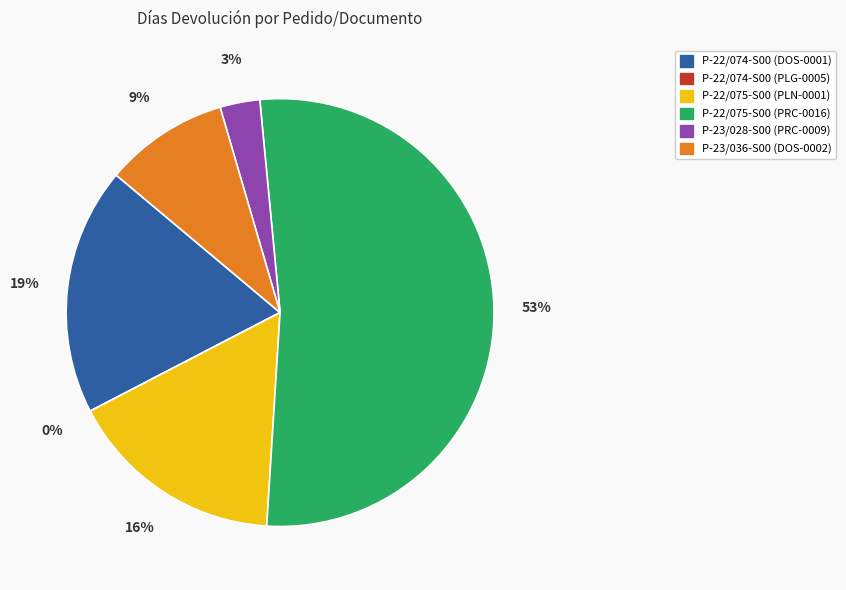

What is the ratio of the value at P-23/036-S00 (DOS-0002) to the value at P-23/028-S00 (PRC-0009)?

3.1